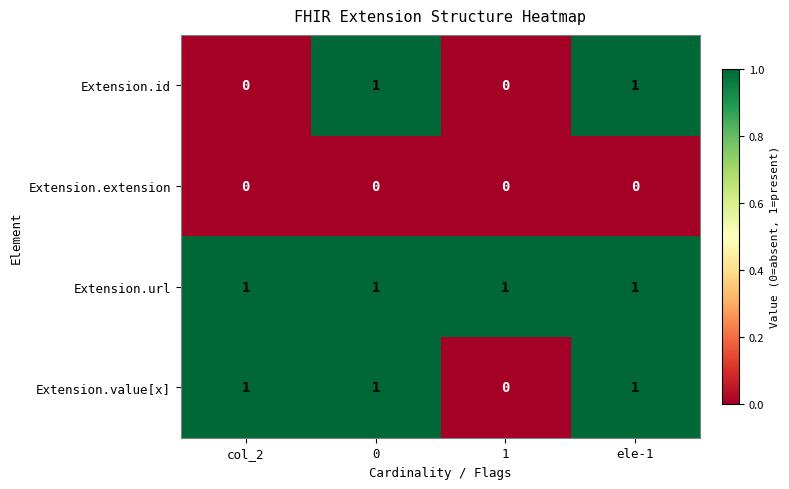

Rank the series by their average value, from highest to lowest.

Extension.url, Extension.value[x], Extension.id, Extension.extension